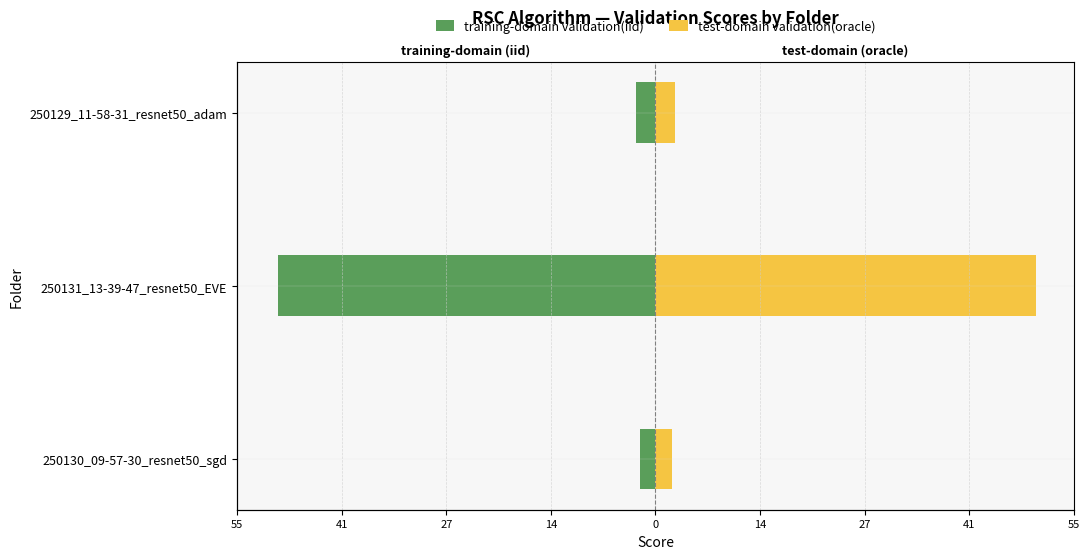

What is the approximate value of test-domain validation(oracle) at 250131_13-39-47_resnet50_EVE?

49.7